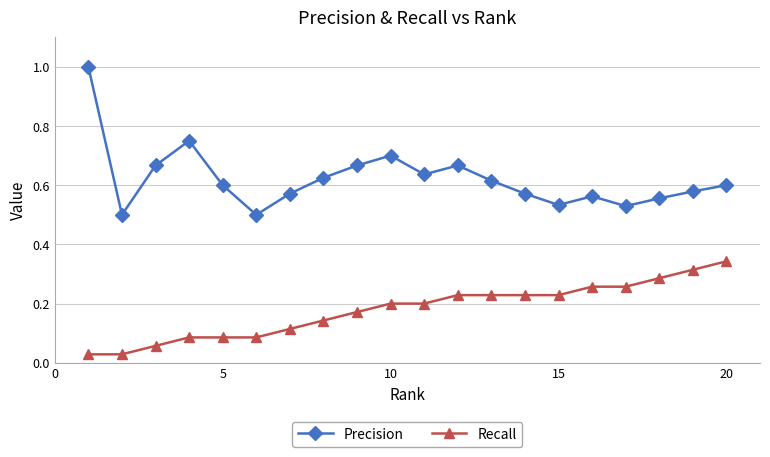

True or false: Recall and Precision intersect in this chart.

False